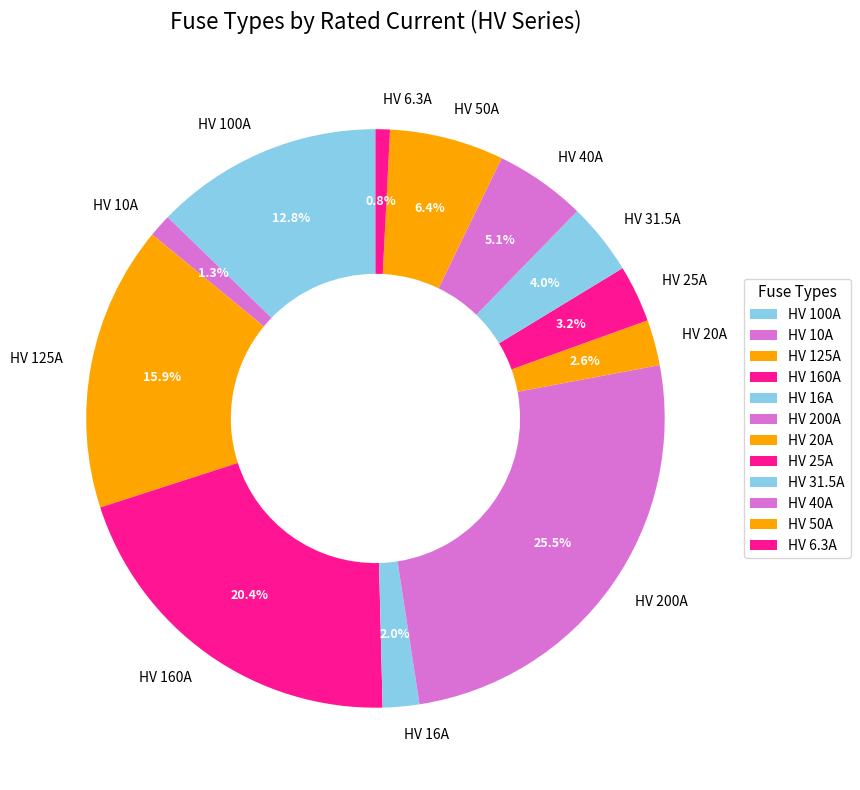

What is the ratio of the value at HV 31.5A to the value at HV 160A?

0.2